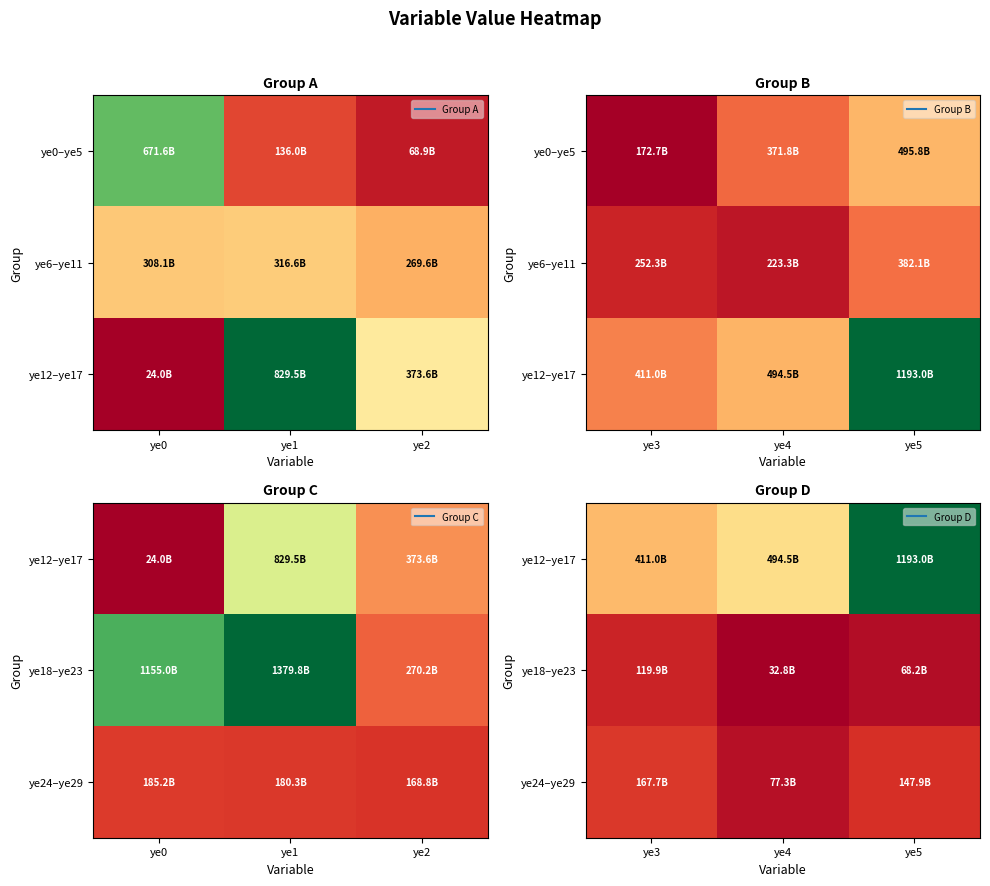

What is the difference between the maximum and minimum values in the ye12–ye17 series?

781942809523.8